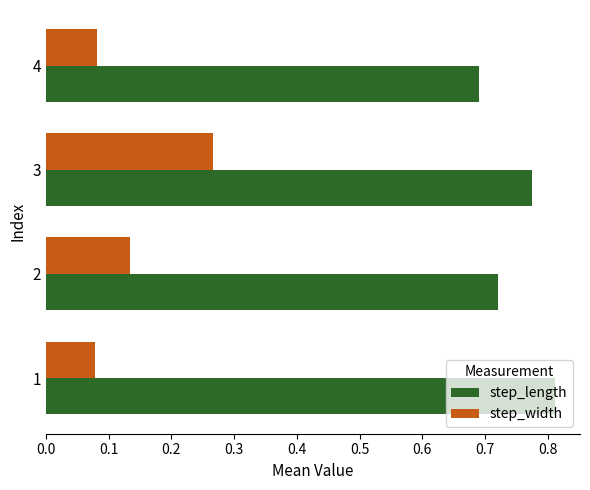

Count the number of categories in the chart.

4